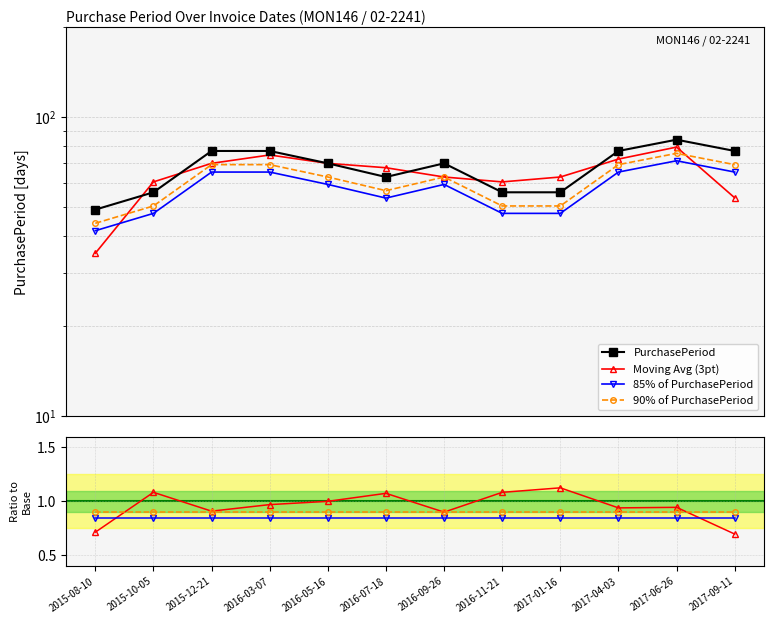

How many data points are less than 70?

5